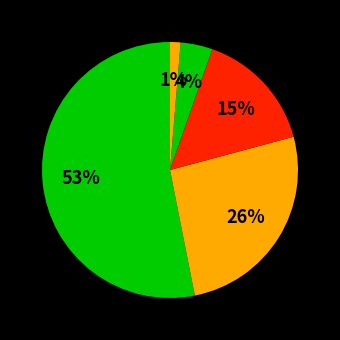

To the nearest percent, what is the average slice percentage?

20%